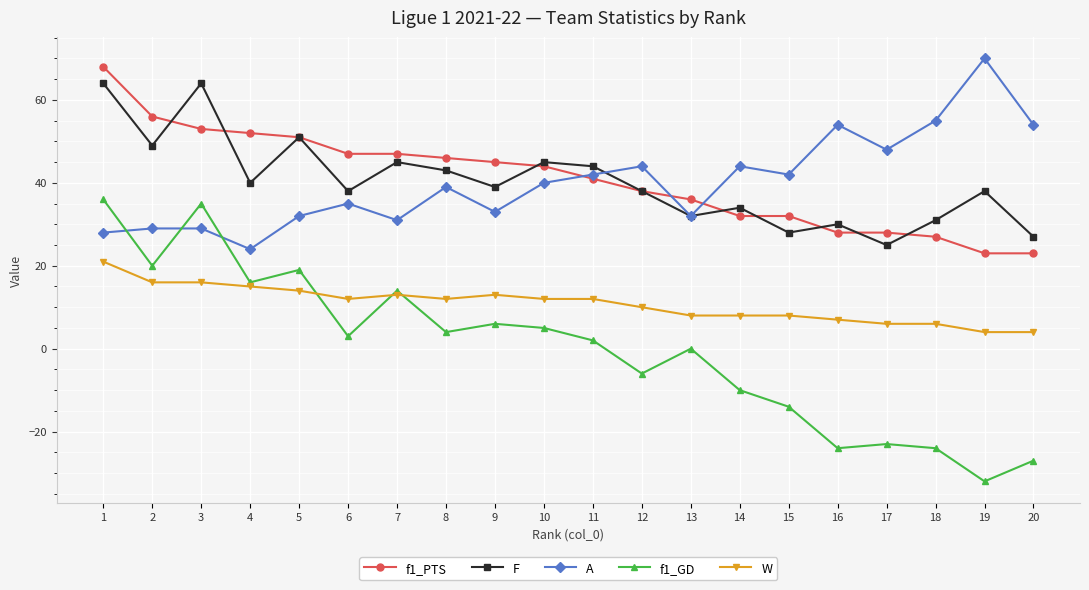

What is the total value across all series at 6?

135